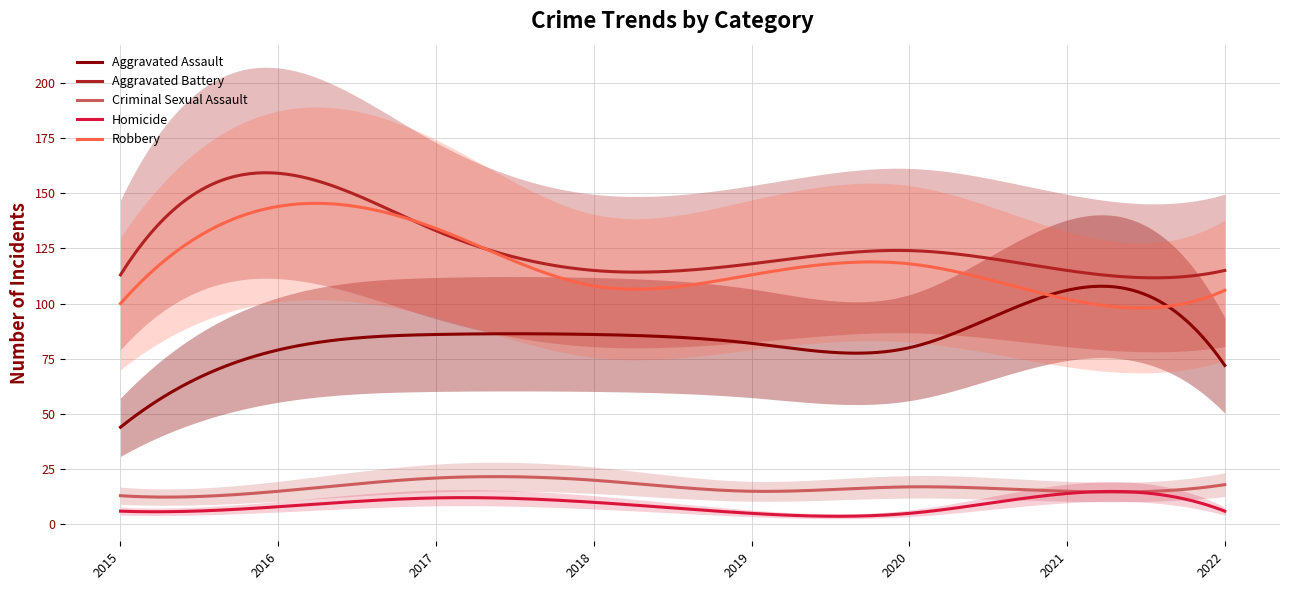

Rank the series by their maximum value, from highest to lowest.

Aggravated Battery, Robbery, Aggravated Assault, Criminal Sexual Assault, Homicide